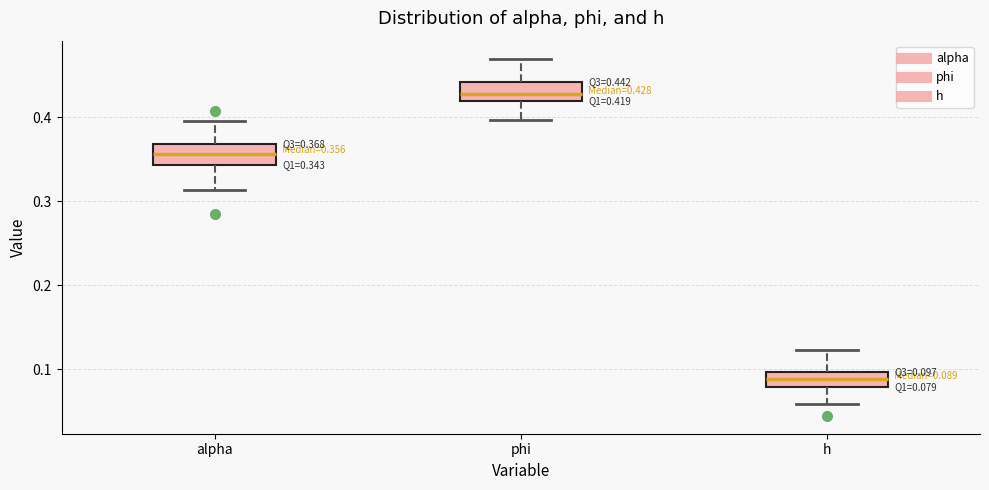

Which box's median line is the highest?

phi